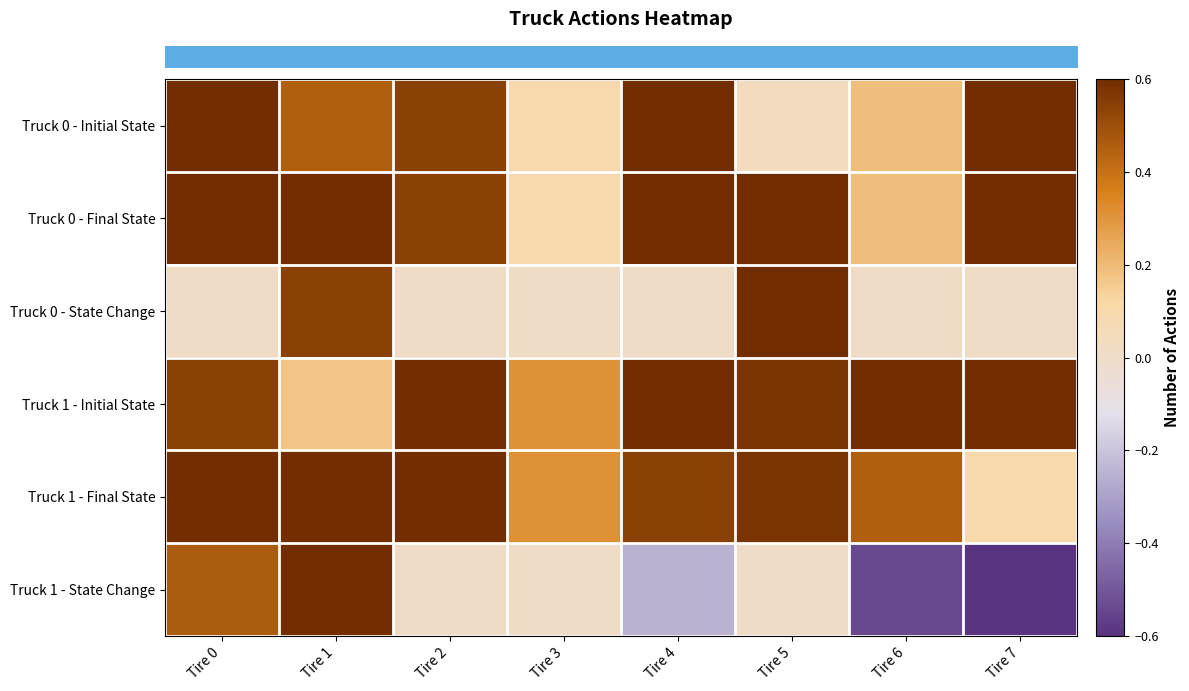

Reading left to right, transcribe all the data shown in this chart.

row_0: Tire 0=0.6	Tire 1=0.5	Tire 2=0.5	Tire 3=0.1	Tire 4=0.6	Tire 5=0.0	Tire 6=0.2	Tire 7=0.6
row_1: Tire 0=0.6	Tire 1=1.0	Tire 2=0.5	Tire 3=0.1	Tire 4=0.6	Tire 5=0.8	Tire 6=0.2	Tire 7=0.6
row_2: Tire 0=0.0	Tire 1=0.5	Tire 2=0.0	Tire 3=0.0	Tire 4=0.0	Tire 5=0.8	Tire 6=0.0	Tire 7=0.0
row_3: Tire 0=0.5	Tire 1=0.2	Tire 2=0.6	Tire 3=0.3	Tire 4=0.8	Tire 5=0.6	Tire 6=1.0	Tire 7=0.9
row_4: Tire 0=1.0	Tire 1=0.9	Tire 2=0.6	Tire 3=0.3	Tire 4=0.5	Tire 5=0.6	Tire 6=0.5	Tire 7=0.1
row_5: Tire 0=0.5	Tire 1=0.8	Tire 2=0.0	Tire 3=0.0	Tire 4=-0.2	Tire 5=0.0	Tire 6=-0.5	Tire 7=-0.8